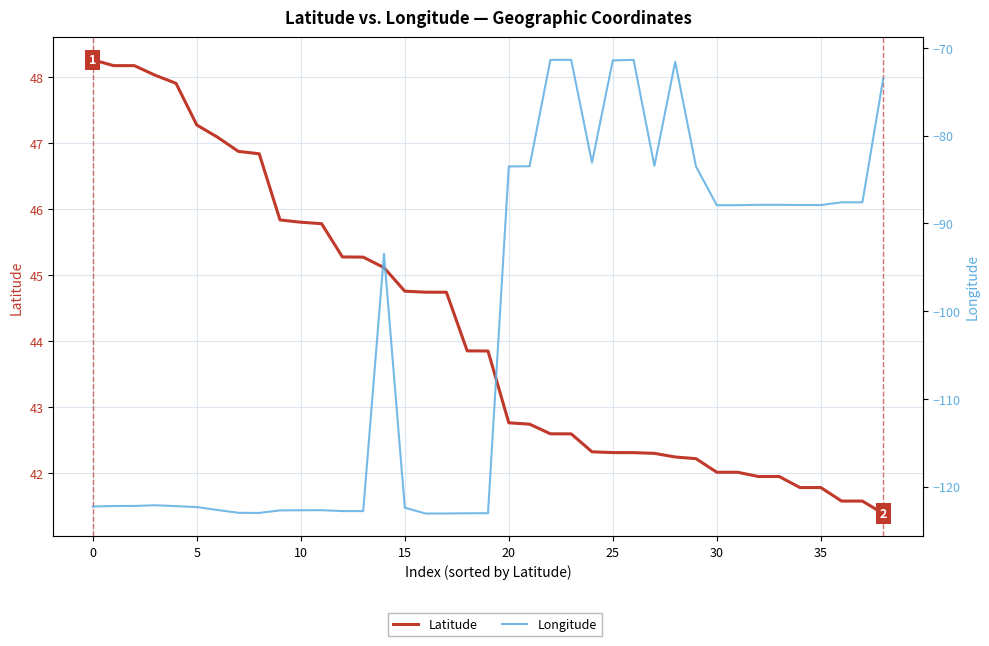

What is the difference between the maximum and minimum values in the Longitude series?

51.7